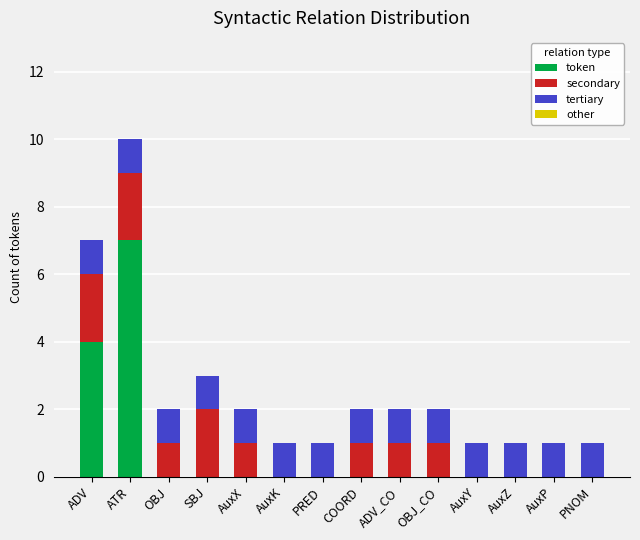

At which label does token reach its peak?

ATR